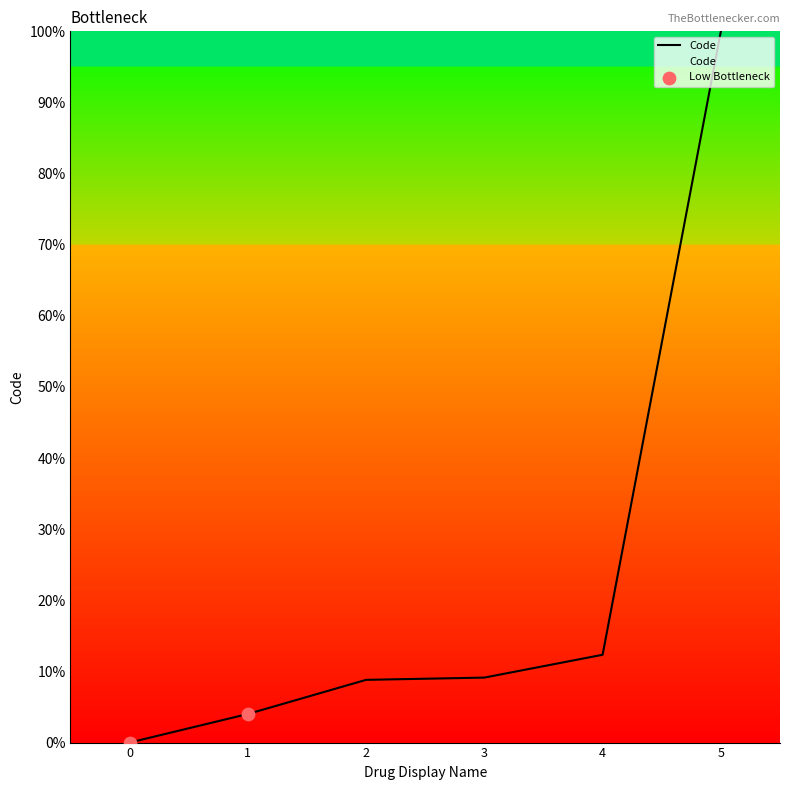

What is the change in value from 3 to 4?

+3.2